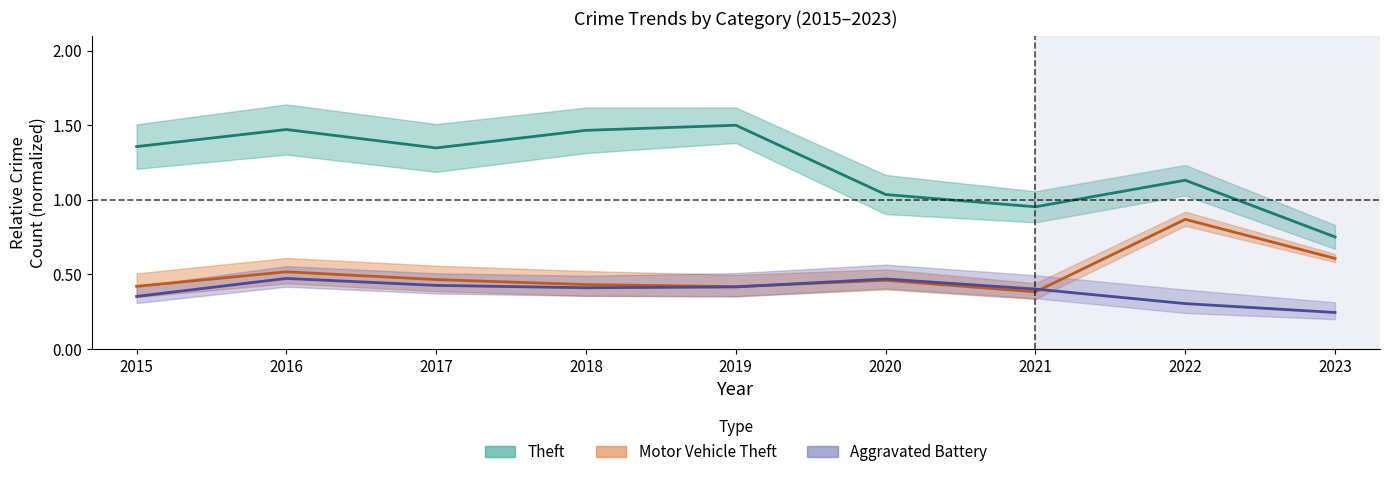

Reading left to right, list all the values displayed in this chart.

Theft: 1.4	1.5	1.3	1.5	1.5	1.0	1.0	1.1	0.8
Motor Vehicle Theft: 0.4	0.5	0.5	0.4	0.4	0.5	0.4	0.9	0.6
Aggravated Battery: 0.4	0.5	0.4	0.4	0.4	0.5	0.4	0.3	0.2